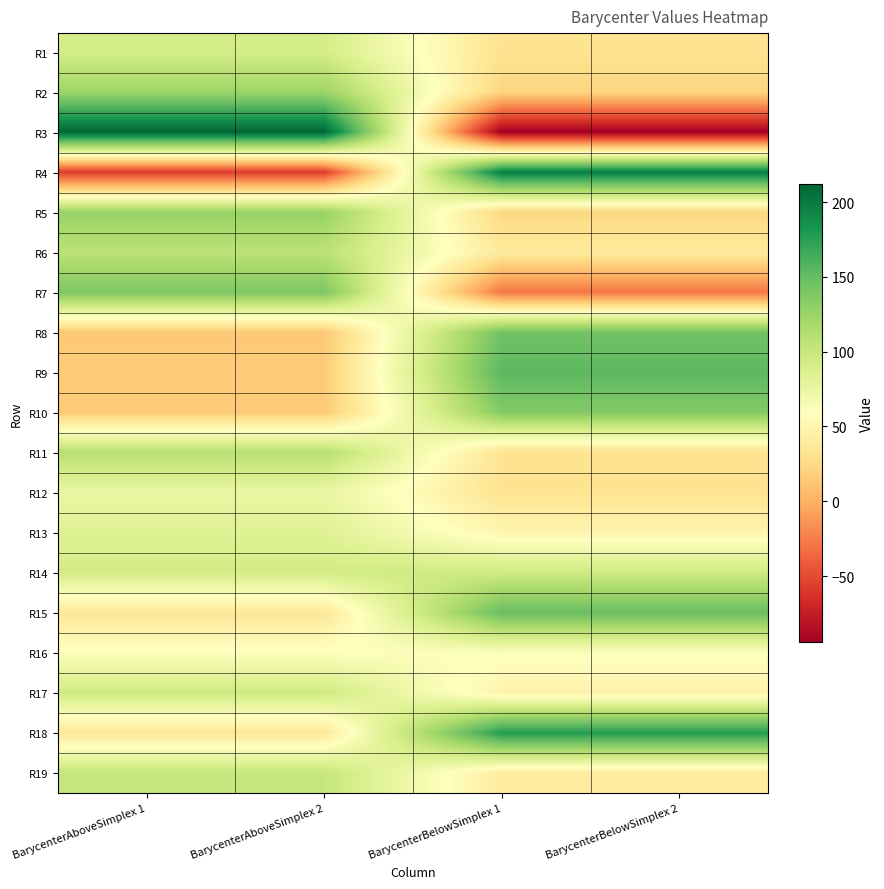

Reading left to right, extract all data points from this chart.

R1: BarycenterAboveSimplex 1=91.7	BarycenterAboveSimplex 2=91.7	BarycenterBelowSimplex 1=31.6	BarycenterBelowSimplex 2=31.6
R2: BarycenterAboveSimplex 1=124.3	BarycenterAboveSimplex 2=124.3	BarycenterBelowSimplex 1=21.5	BarycenterBelowSimplex 2=21.5
R3: BarycenterAboveSimplex 1=212.0	BarycenterAboveSimplex 2=212.0	BarycenterBelowSimplex 1=-94.4	BarycenterBelowSimplex 2=-94.4
R4: BarycenterAboveSimplex 1=-56.8	BarycenterAboveSimplex 2=-56.8	BarycenterBelowSimplex 1=196.7	BarycenterBelowSimplex 2=196.7
R5: BarycenterAboveSimplex 1=126.8	BarycenterAboveSimplex 2=126.8	BarycenterBelowSimplex 1=22.9	BarycenterBelowSimplex 2=22.9
R6: BarycenterAboveSimplex 1=107.3	BarycenterAboveSimplex 2=107.3	BarycenterBelowSimplex 1=39.0	BarycenterBelowSimplex 2=39.0
R7: BarycenterAboveSimplex 1=139.3	BarycenterAboveSimplex 2=139.3	BarycenterBelowSimplex 1=-28.1	BarycenterBelowSimplex 2=-28.1
R8: BarycenterAboveSimplex 1=13.8	BarycenterAboveSimplex 2=13.8	BarycenterBelowSimplex 1=144.6	BarycenterBelowSimplex 2=144.6
R9: BarycenterAboveSimplex 1=15.7	BarycenterAboveSimplex 2=15.7	BarycenterBelowSimplex 1=154.2	BarycenterBelowSimplex 2=154.2
R10: BarycenterAboveSimplex 1=14.5	BarycenterAboveSimplex 2=14.5	BarycenterBelowSimplex 1=135.7	BarycenterBelowSimplex 2=135.7
R11: BarycenterAboveSimplex 1=110.0	BarycenterAboveSimplex 2=110.0	BarycenterBelowSimplex 1=31.8	BarycenterBelowSimplex 2=31.8
R12: BarycenterAboveSimplex 1=75.6	BarycenterAboveSimplex 2=75.6	BarycenterBelowSimplex 1=32.4	BarycenterBelowSimplex 2=32.4
R13: BarycenterAboveSimplex 1=83.9	BarycenterAboveSimplex 2=83.9	BarycenterBelowSimplex 1=50.1	BarycenterBelowSimplex 2=50.1
R14: BarycenterAboveSimplex 1=93.2	BarycenterAboveSimplex 2=93.2	BarycenterBelowSimplex 1=95.8	BarycenterBelowSimplex 2=95.8
R15: BarycenterAboveSimplex 1=36.0	BarycenterAboveSimplex 2=36.0	BarycenterBelowSimplex 1=148.7	BarycenterBelowSimplex 2=148.7
R16: BarycenterAboveSimplex 1=60.3	BarycenterAboveSimplex 2=60.3	BarycenterBelowSimplex 1=60.9	BarycenterBelowSimplex 2=60.9
R17: BarycenterAboveSimplex 1=95.2	BarycenterAboveSimplex 2=95.2	BarycenterBelowSimplex 1=47.5	BarycenterBelowSimplex 2=47.5
R18: BarycenterAboveSimplex 1=35.7	BarycenterAboveSimplex 2=35.7	BarycenterBelowSimplex 1=177.2	BarycenterBelowSimplex 2=177.2
R19: BarycenterAboveSimplex 1=101.0	BarycenterAboveSimplex 2=101.0	BarycenterBelowSimplex 1=40.9	BarycenterBelowSimplex 2=40.9